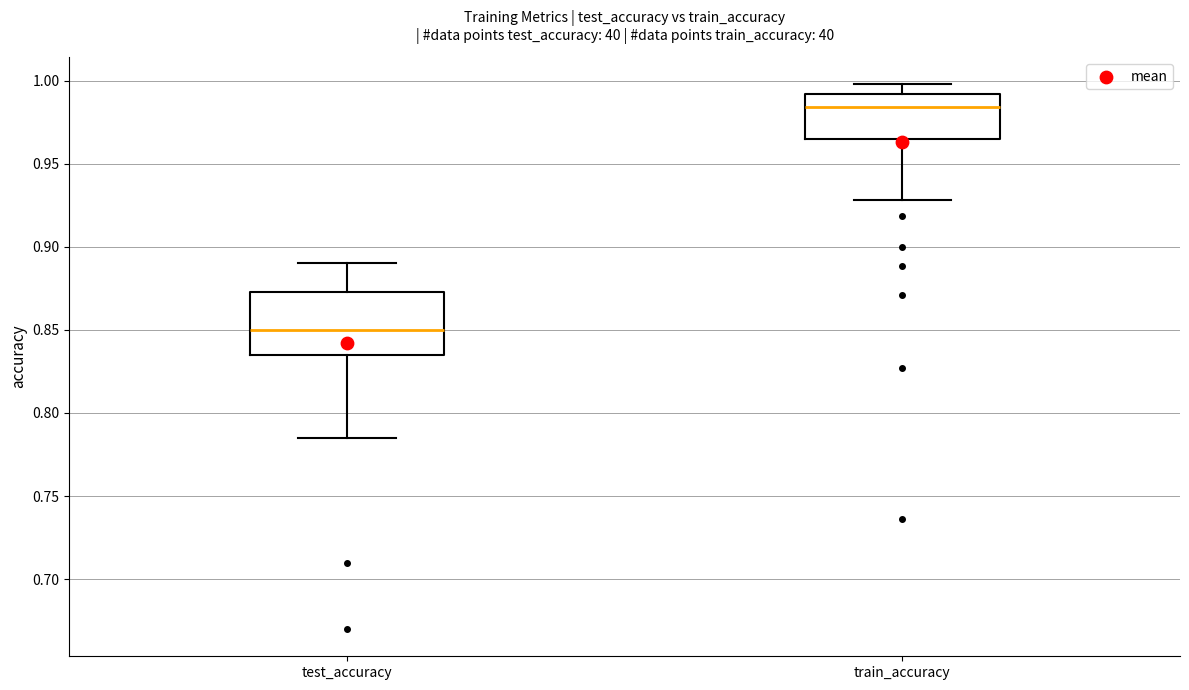

Reading left to right, transcribe this box plot: for each box, give where its median line is, the range the box spans, and where its two whiskers end, as read against the y-axis. The values are not printed on the chart, so give them approximately, as read against the axis.

test_accuracy: median 0.850, box 0.835 to 0.875, whiskers 0.785 to 0.890
train_accuracy: median 0.985, box 0.965 to 0.990, whiskers 0.930 to 1.000